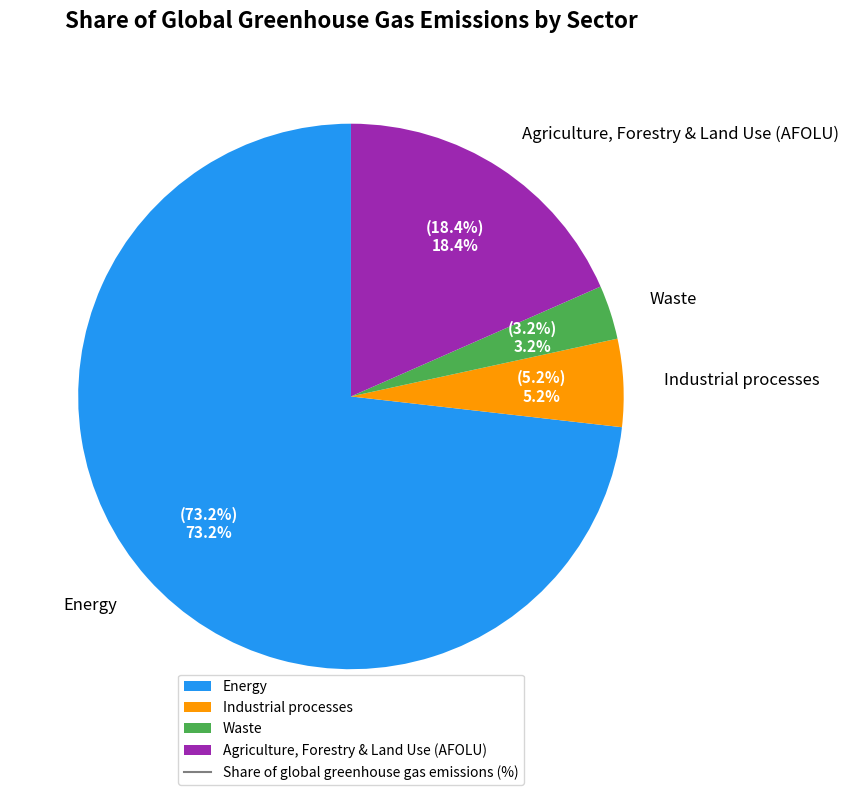

To the nearest percent, what is the average slice percentage?

25%